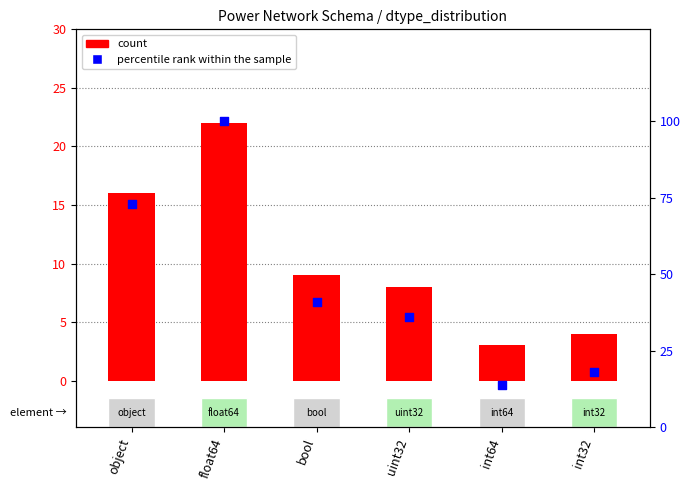

Is the value of count at float64 greater than the value of percentile rank within the sample at bool?

No